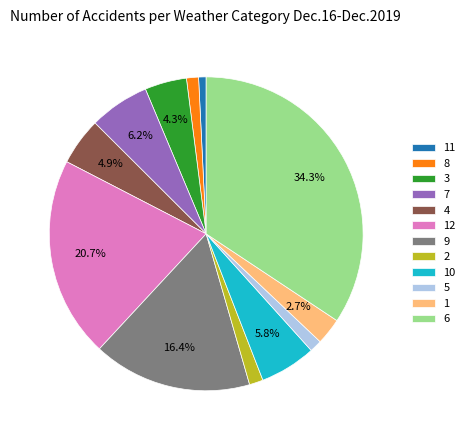

To the nearest percent, what is the difference between the largest and smallest slice percentages?

34%